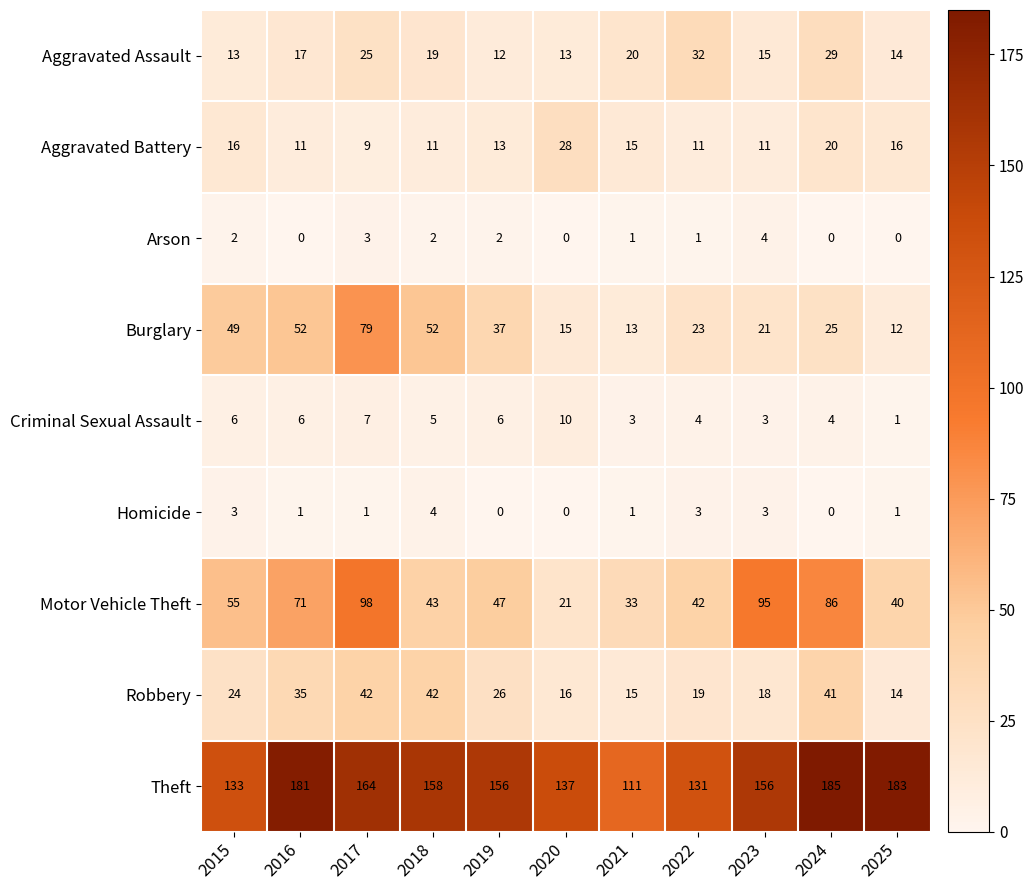

What is the greatest value displayed?

185